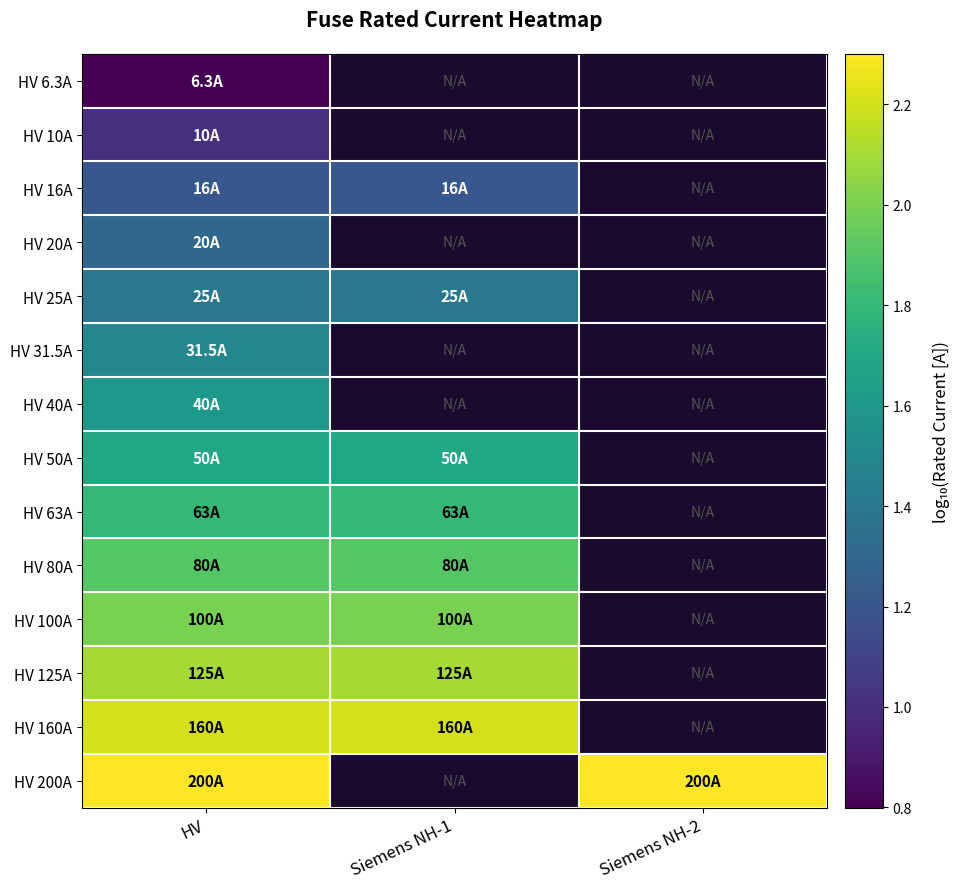

Which label corresponds to the smallest value in the chart?

HV